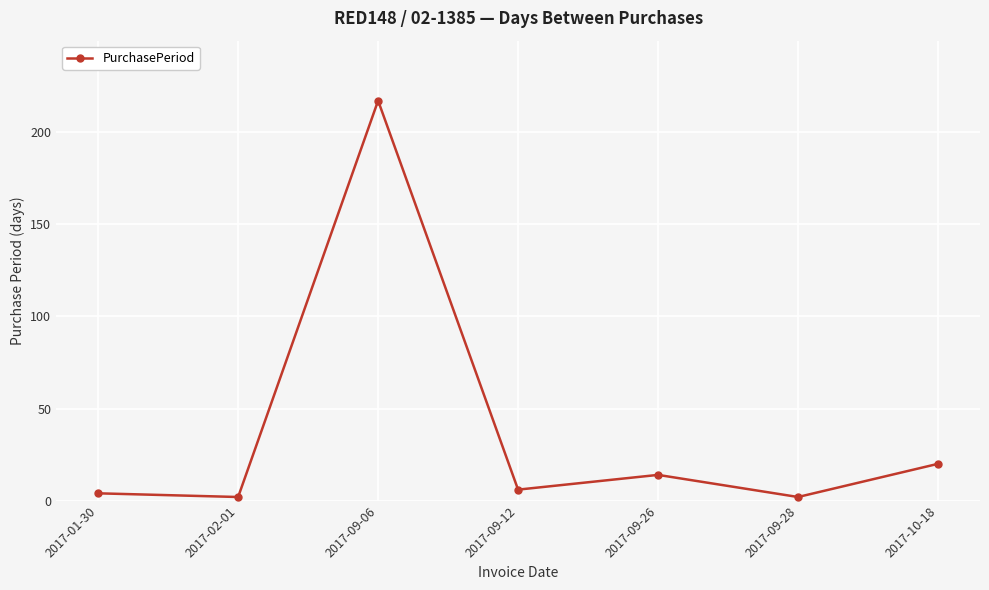

What is the difference between the maximum and minimum values?

215